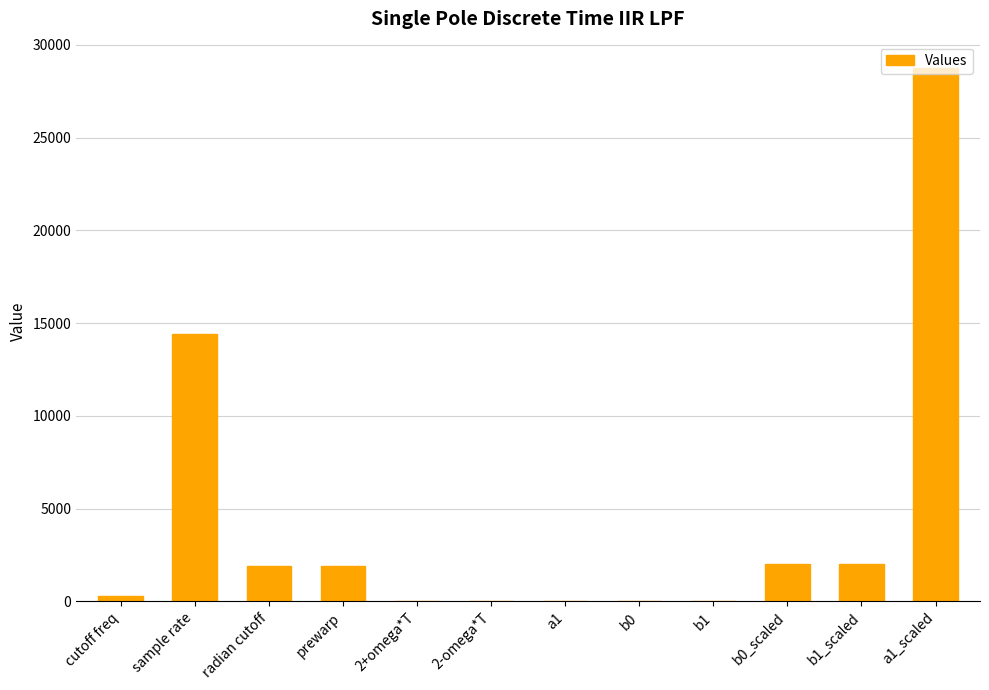

Which label corresponds to the largest value in the chart?

a1_scaled